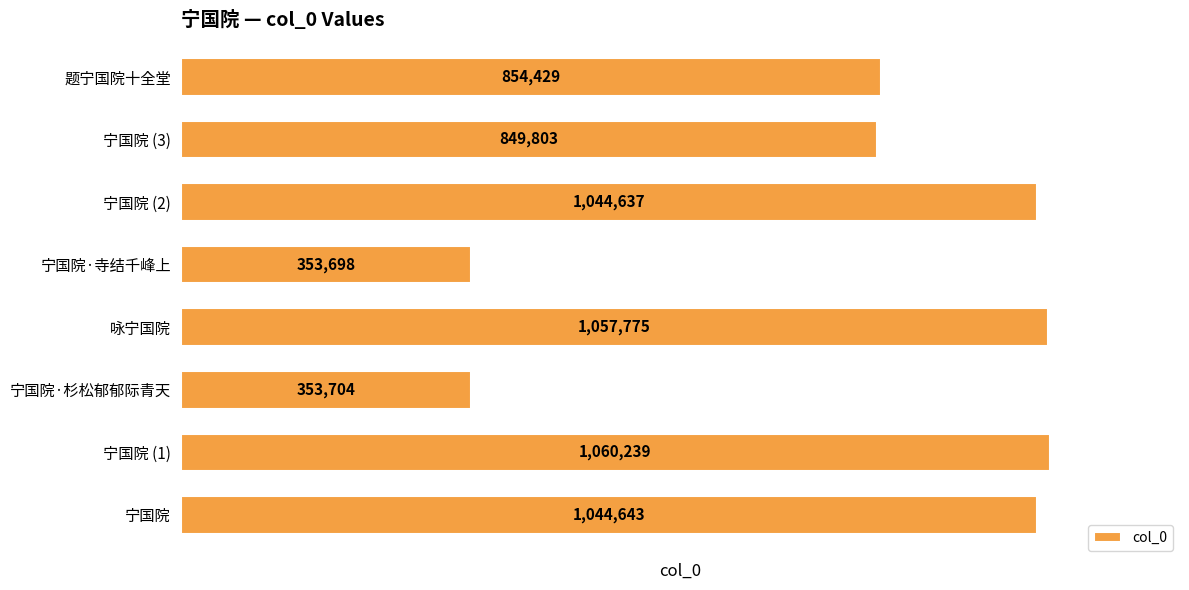

What is the maximum value shown in the chart?

1060239